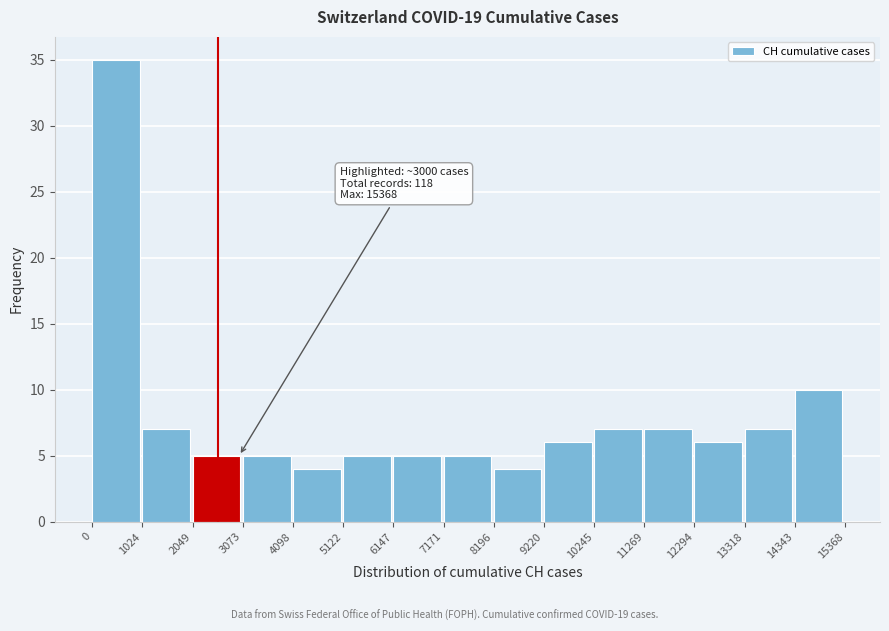

Which range on the x-axis has the tallest bar?

0 to 1024